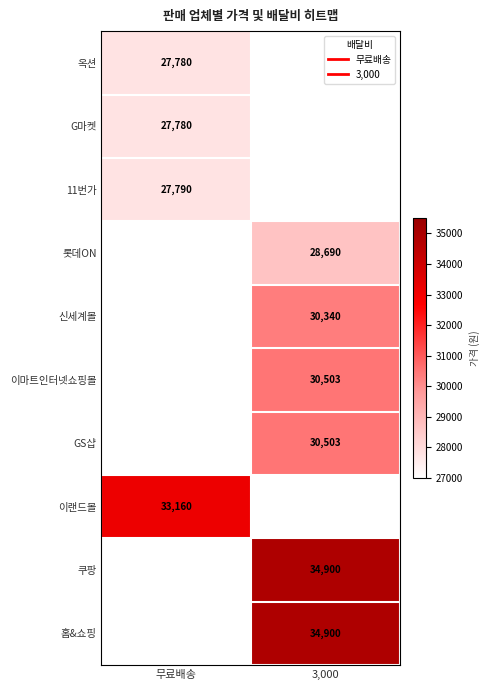

At how many categories does at least one series exceed 28835?

2